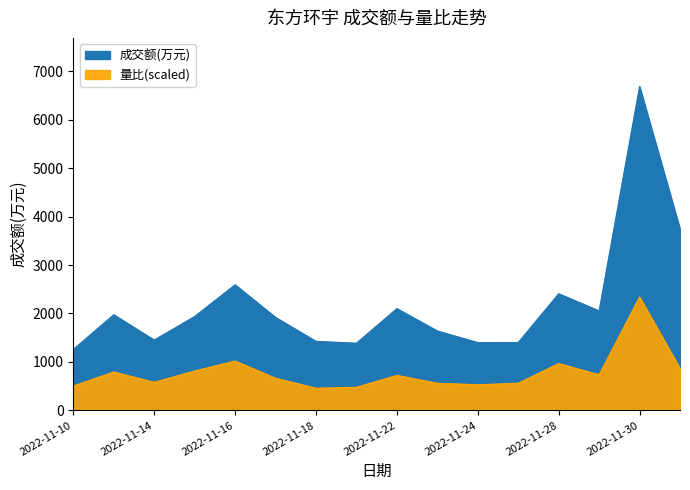

What is the difference between the maximum and minimum values in the 量比 series?

1882.7